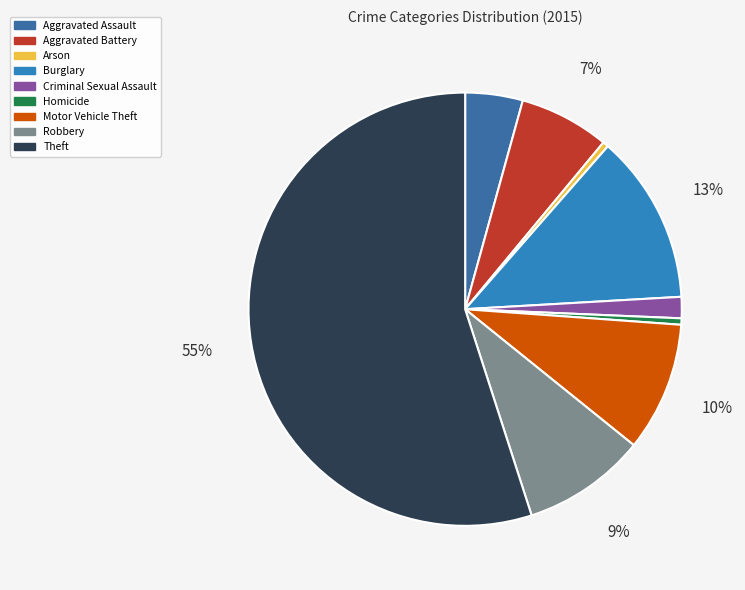

To the nearest percent, what is the difference between the Aggravated Assault and Aggravated Battery slice percentages?

2%